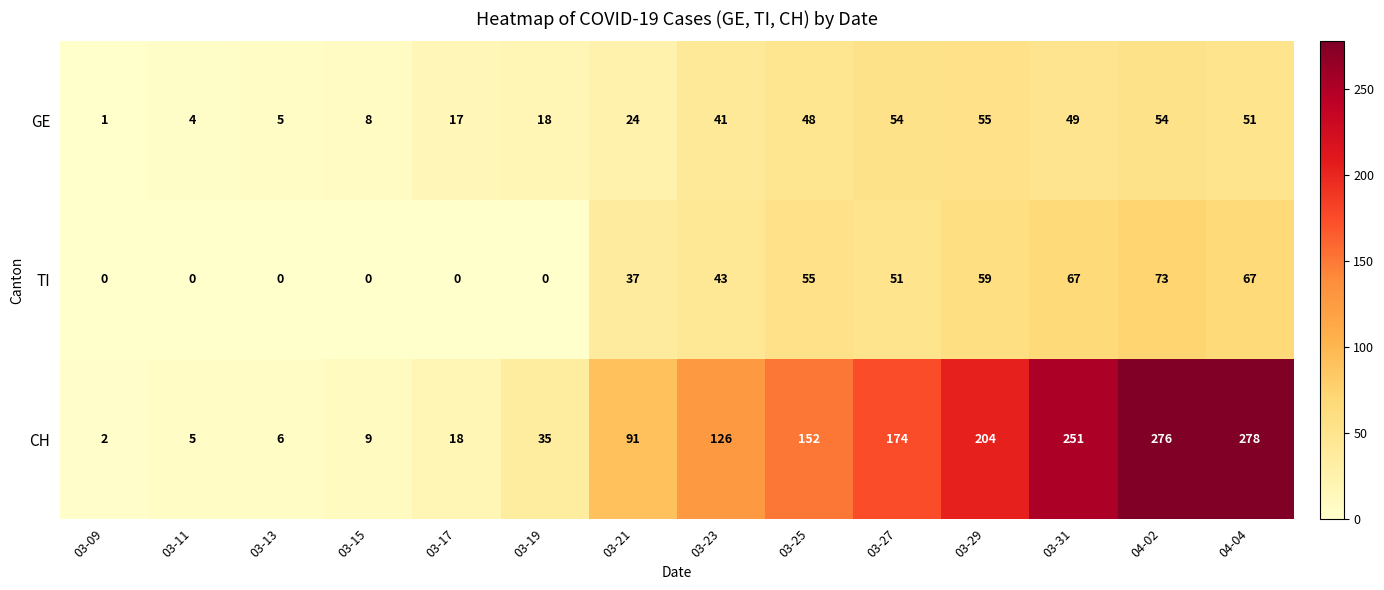

The CH series shows 174 at 03-27. True or false?

True